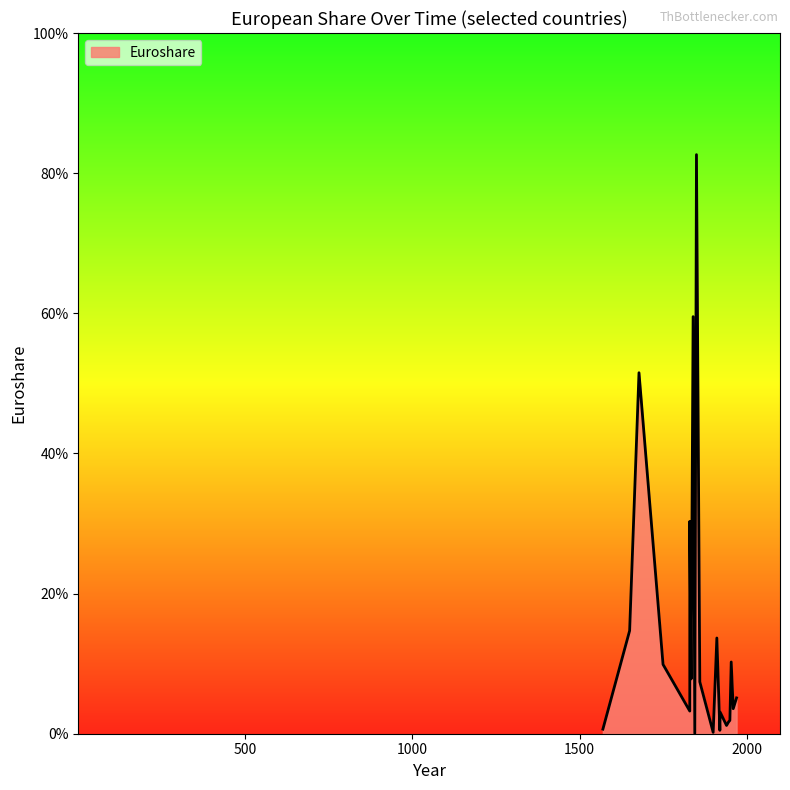

List the labels in order of Whites_norm value, smallest first.

1845, 1900, 1920, 1570, 1940, 1946, 1950, 1921, 1830, 1960, 1970, 1860, 1834, 1750, 1954, 1911, 1650, 1830, 1678, 1840, 1850